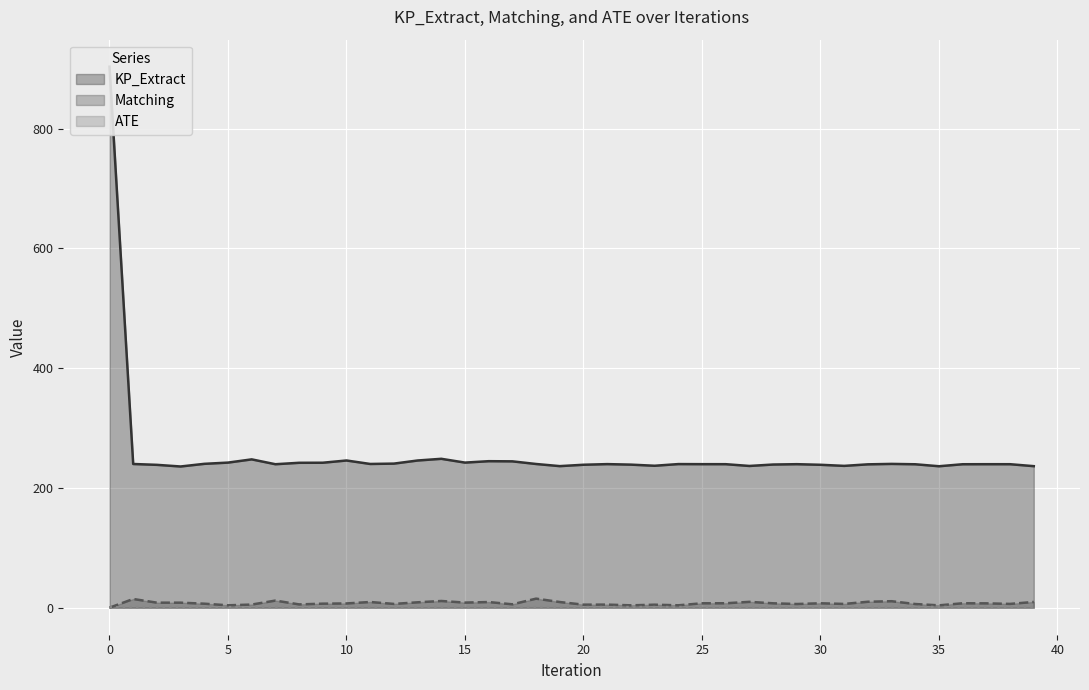

What are all the series names shown in the legend?

KP_Extract, Matching, ATE